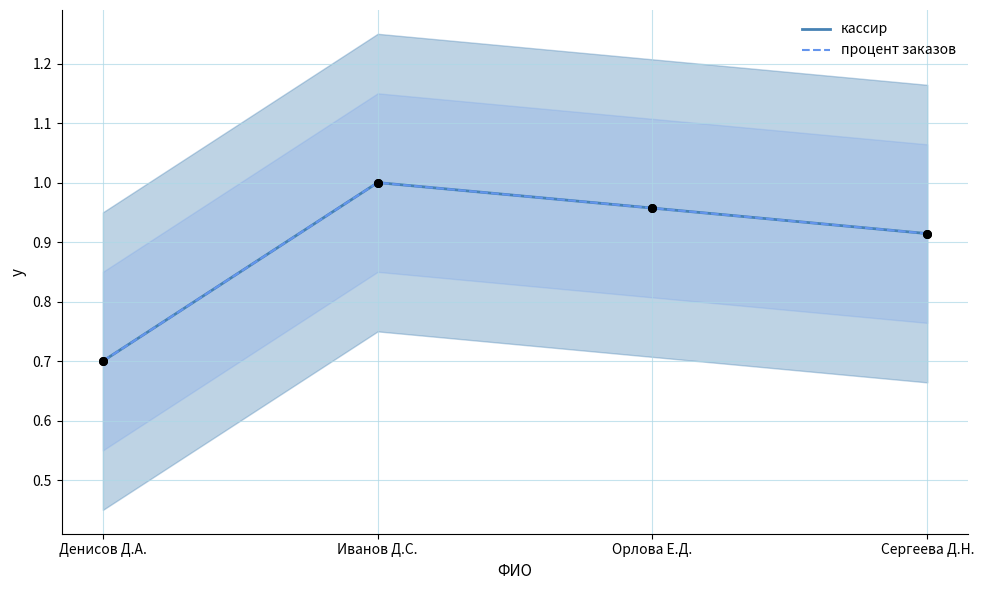

At how many categories does at least one series exceed 0?

4